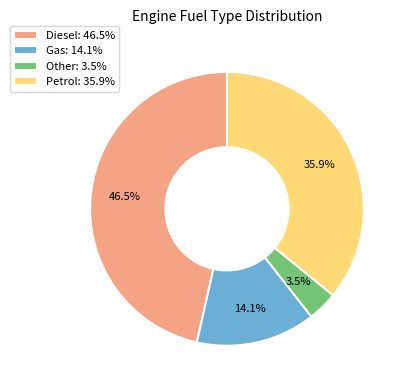

What percentage is NOT represented by Petrol?

64.1%